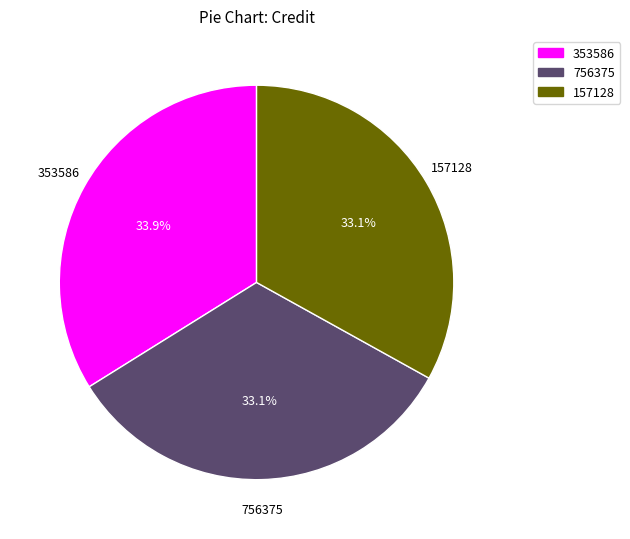

Between 353586 and 157128, which is larger?

353586